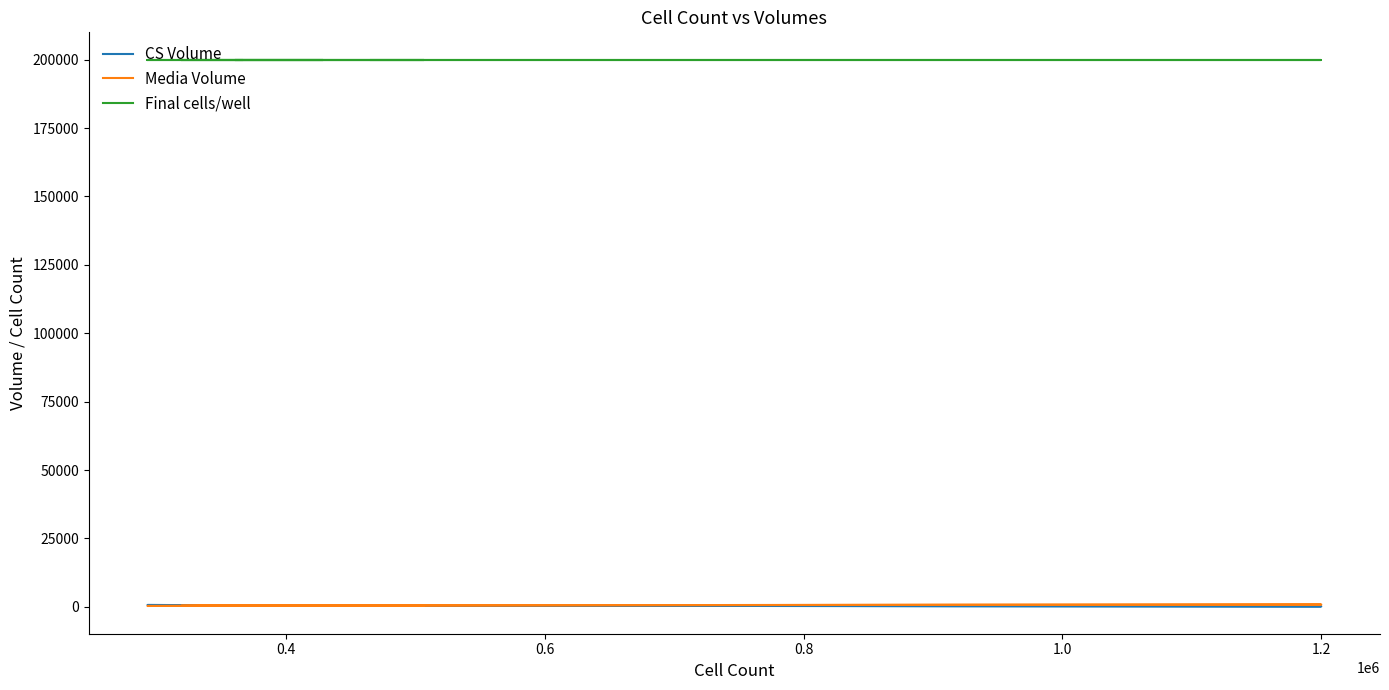

What is the difference between the maximum and second lowest values in the CS Volume series?

515.9